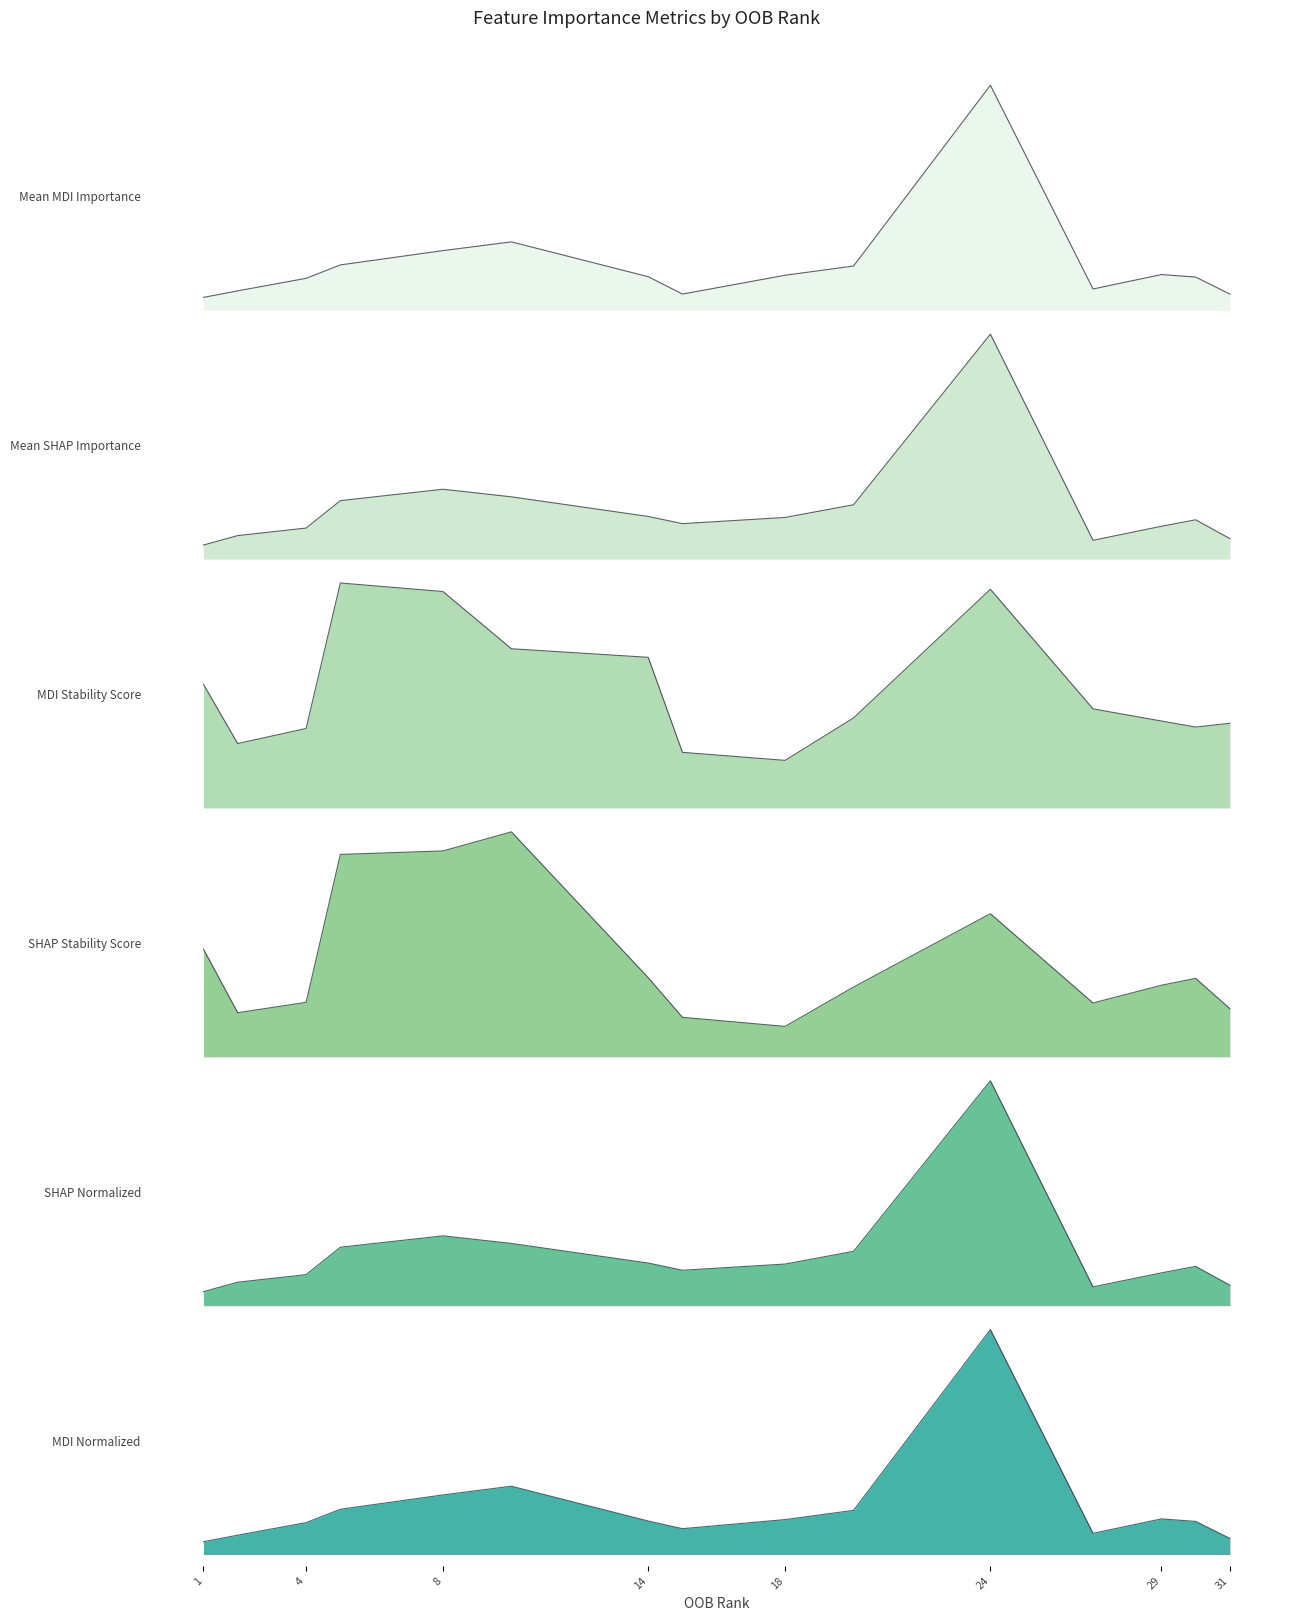

True or false: Mean_MDI_Importance has a value of 0.0 at 2.

False